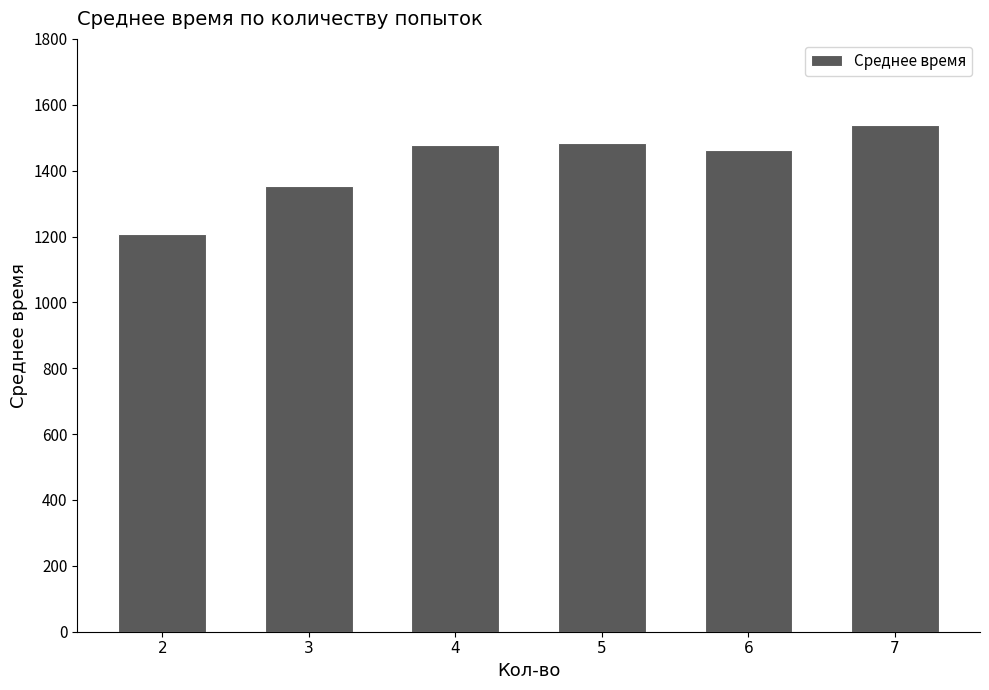

How many bars are there in total?

6